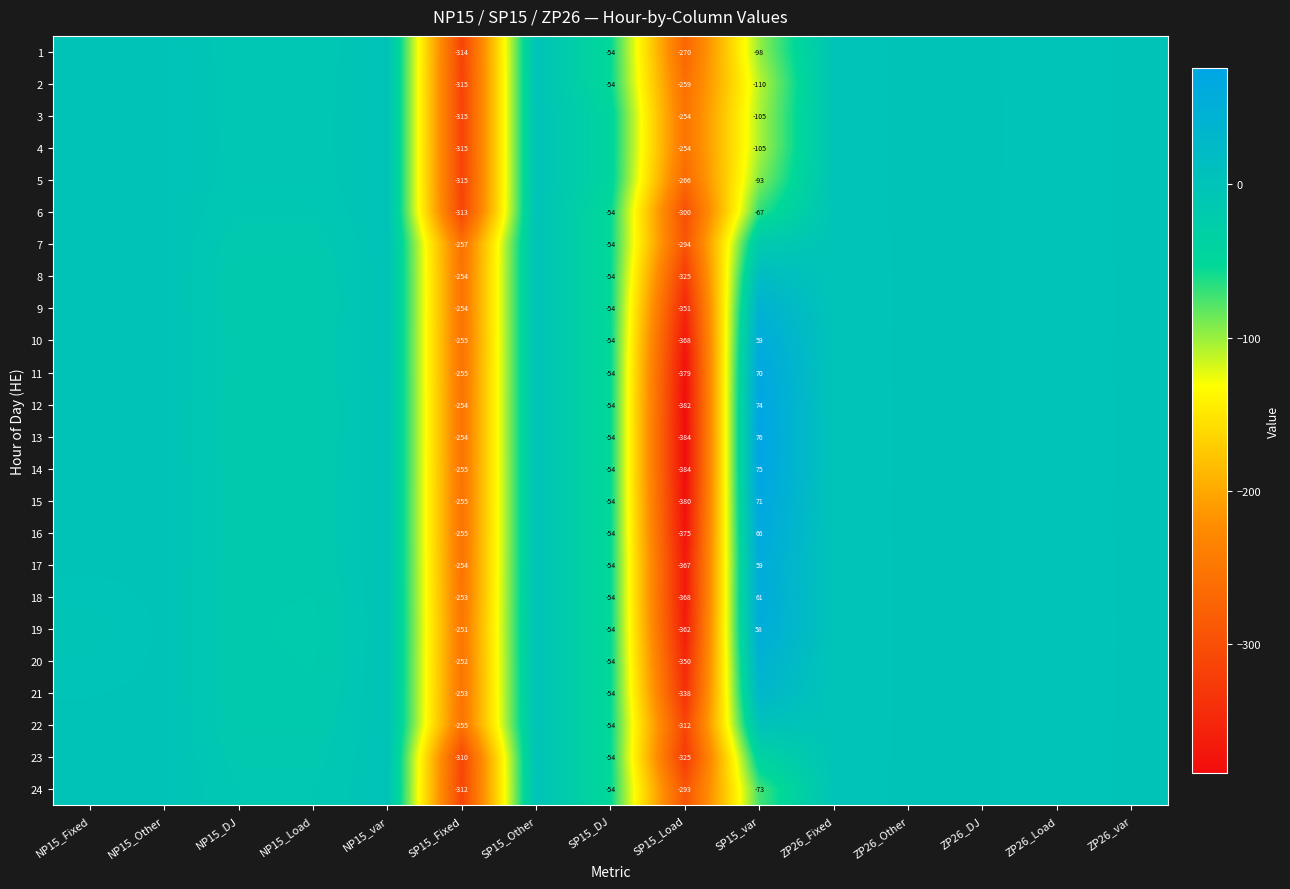

Rank the categories by 18 value from highest to lowest.

SP15_var, NP15_Other, NP15_var, SP15_Other, ZP26_Other, ZP26_DJ, ZP26_var, NP15_Fixed, ZP26_Fixed, ZP26_Load, NP15_DJ, NP15_Load, SP15_DJ, SP15_Fixed, SP15_Load